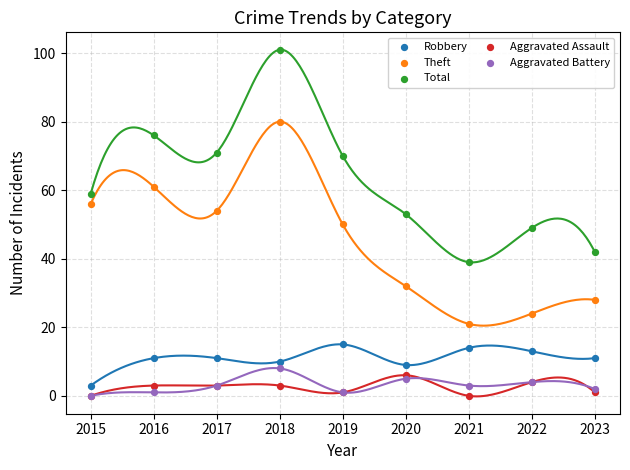

Which series contains the highest Y value?

Total